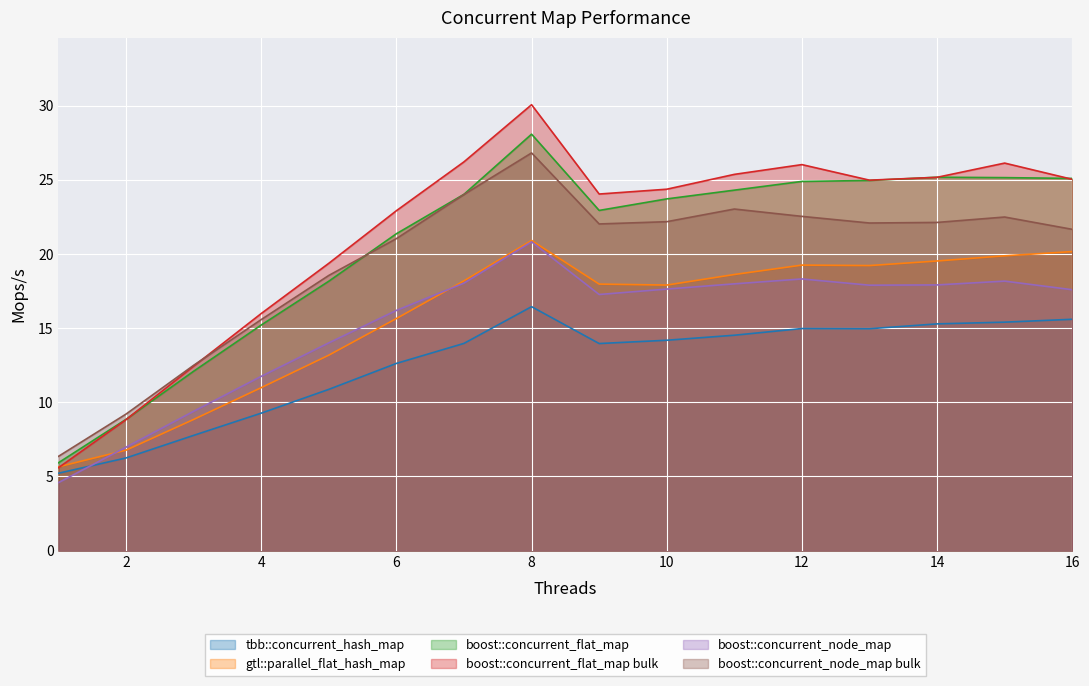

How many series are shown in this chart?

6